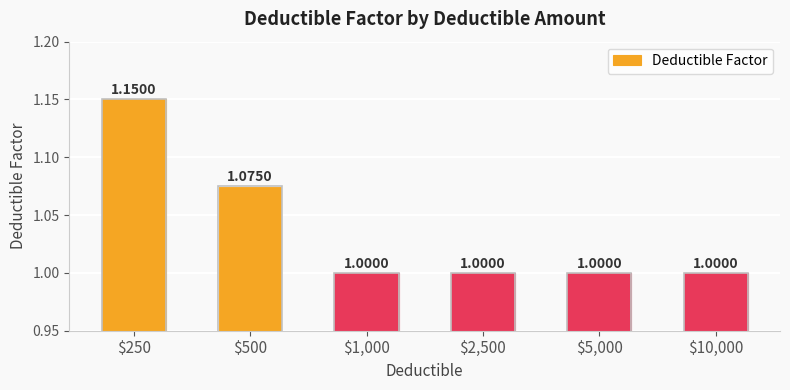

What is the sum of the values at $10,000 and $1,000?

2.0